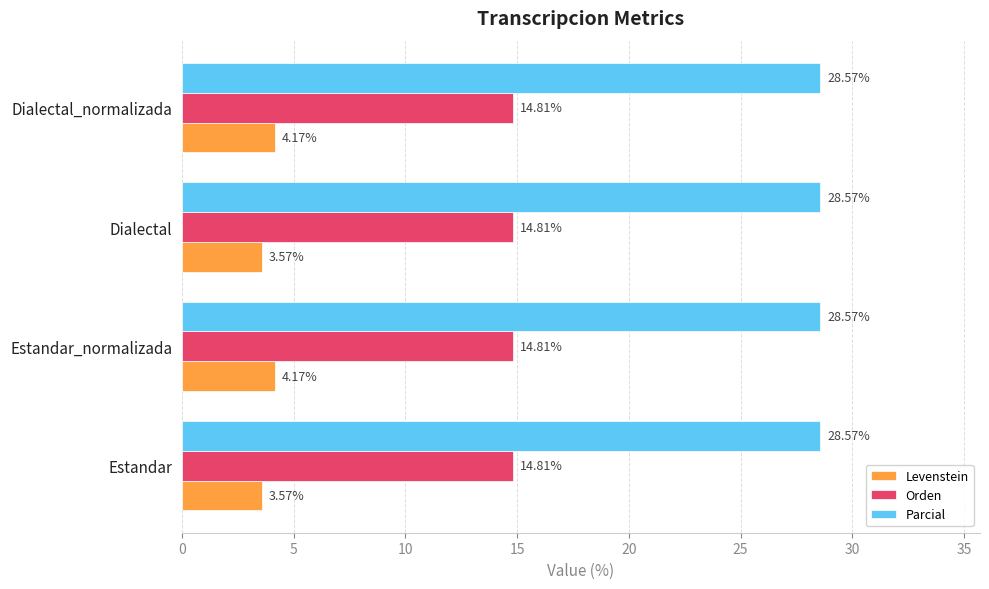

Rank the series at Dialectal_normalizada from highest to lowest value.

Parcial, Orden, Levenstein